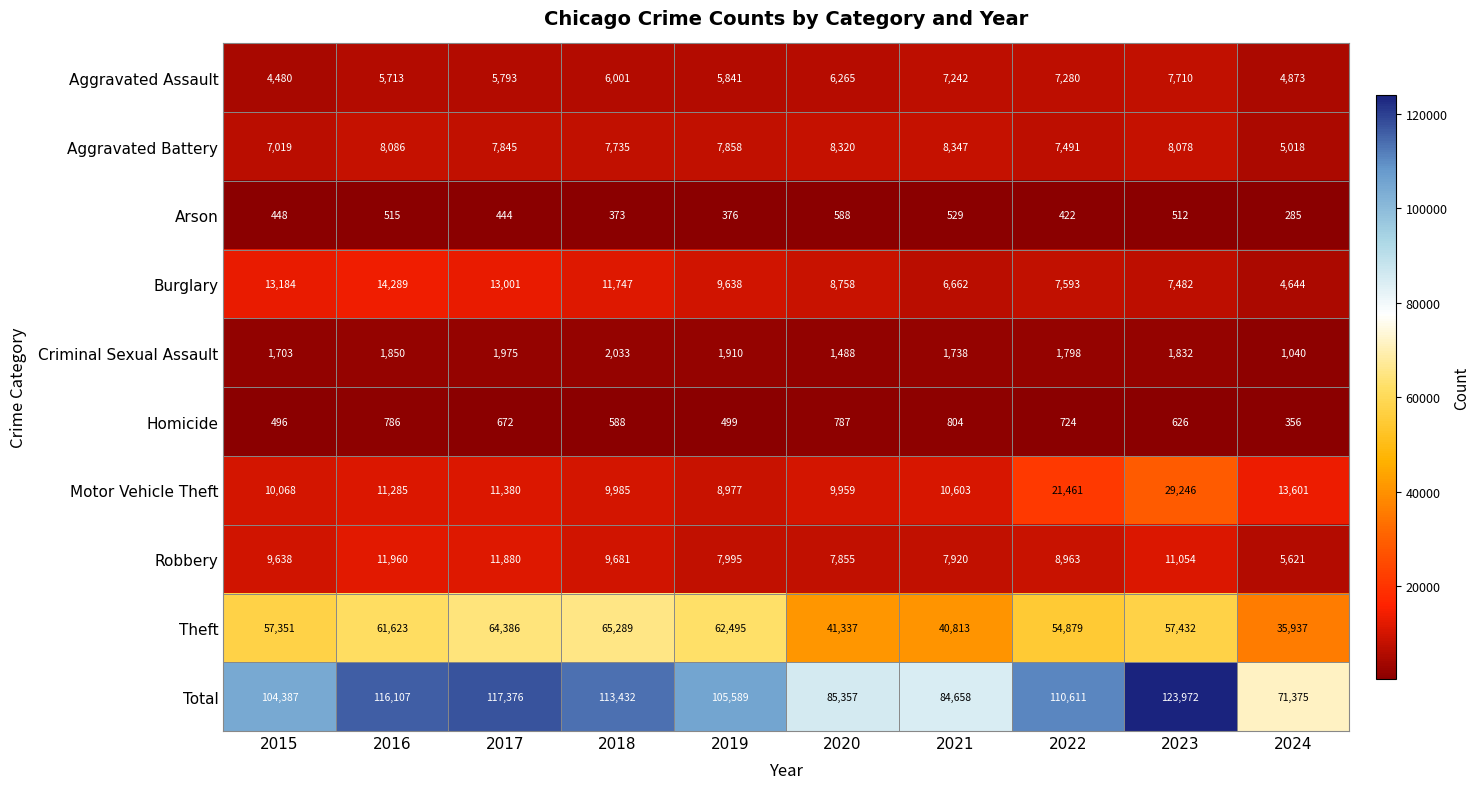

Which series changed the most between 2017 and 2019?

Total